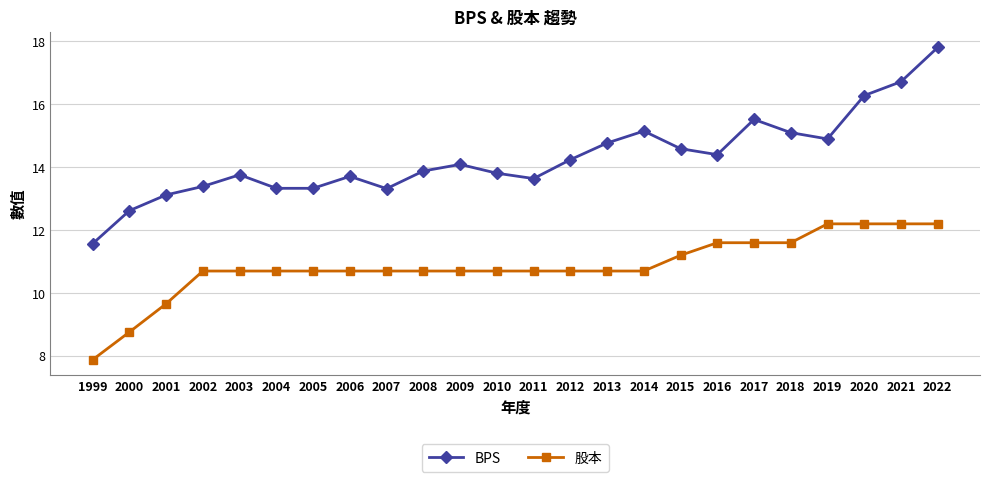

Is it true that BPS equals 13.3 at 2004?

True